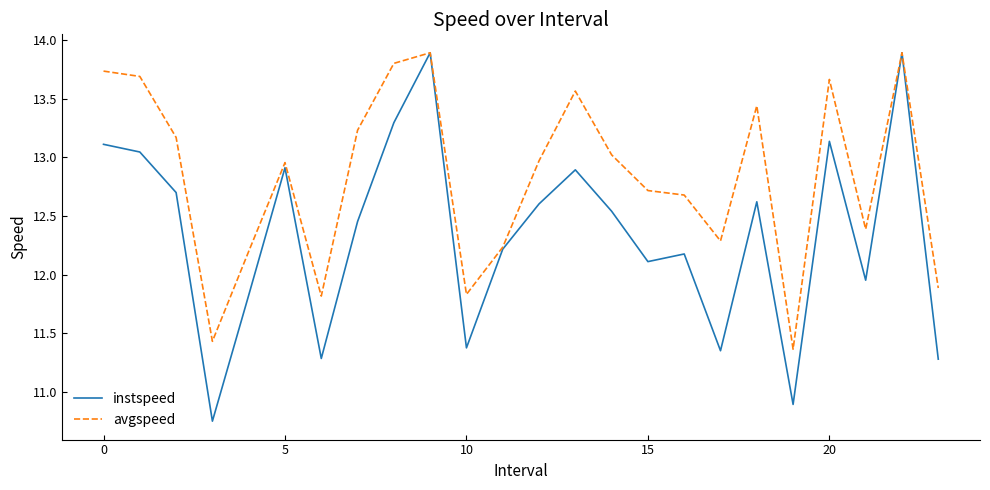

What is the sum of all instspeed values?

296.3